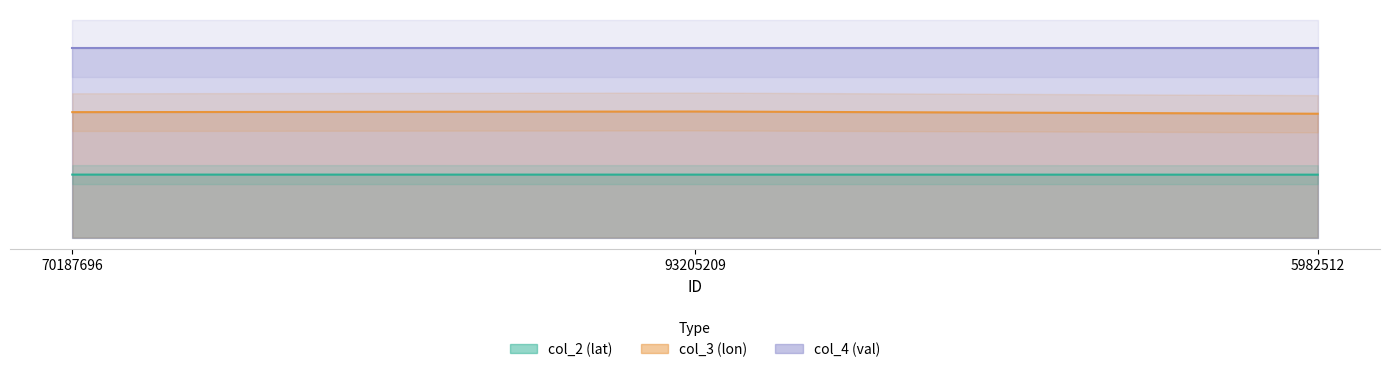

Where is col_2 nearest to the value 0?

5982512